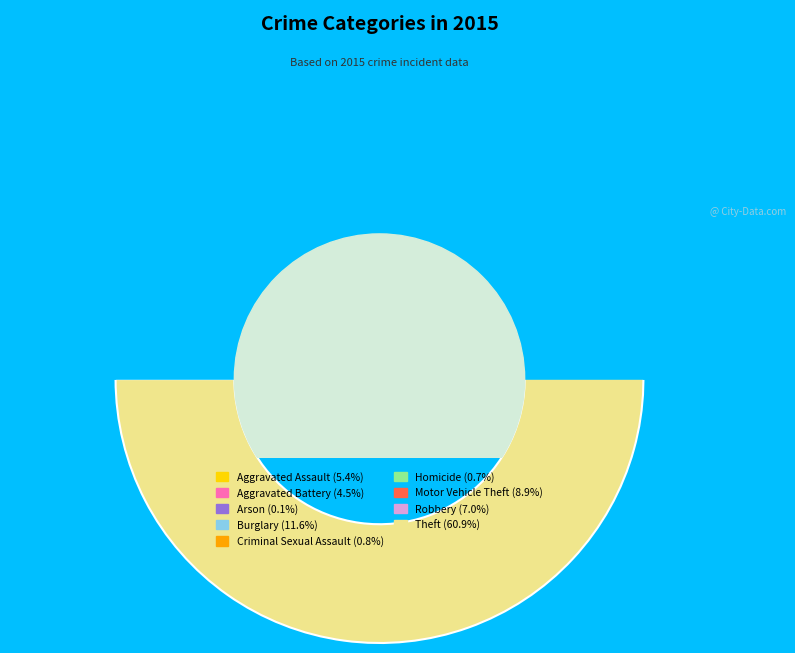

What is the largest slice in the pie chart?

Theft